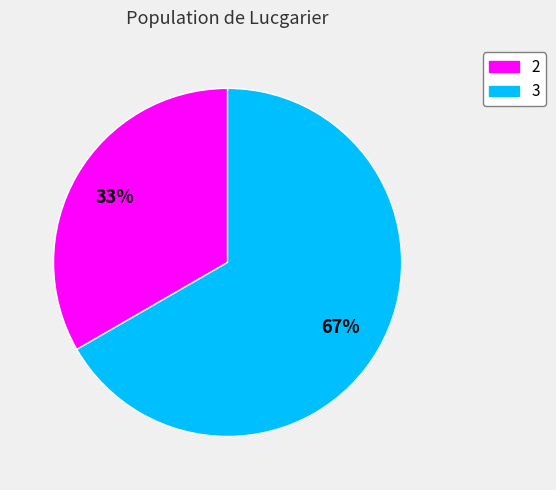

Which category accounts for the majority?

3